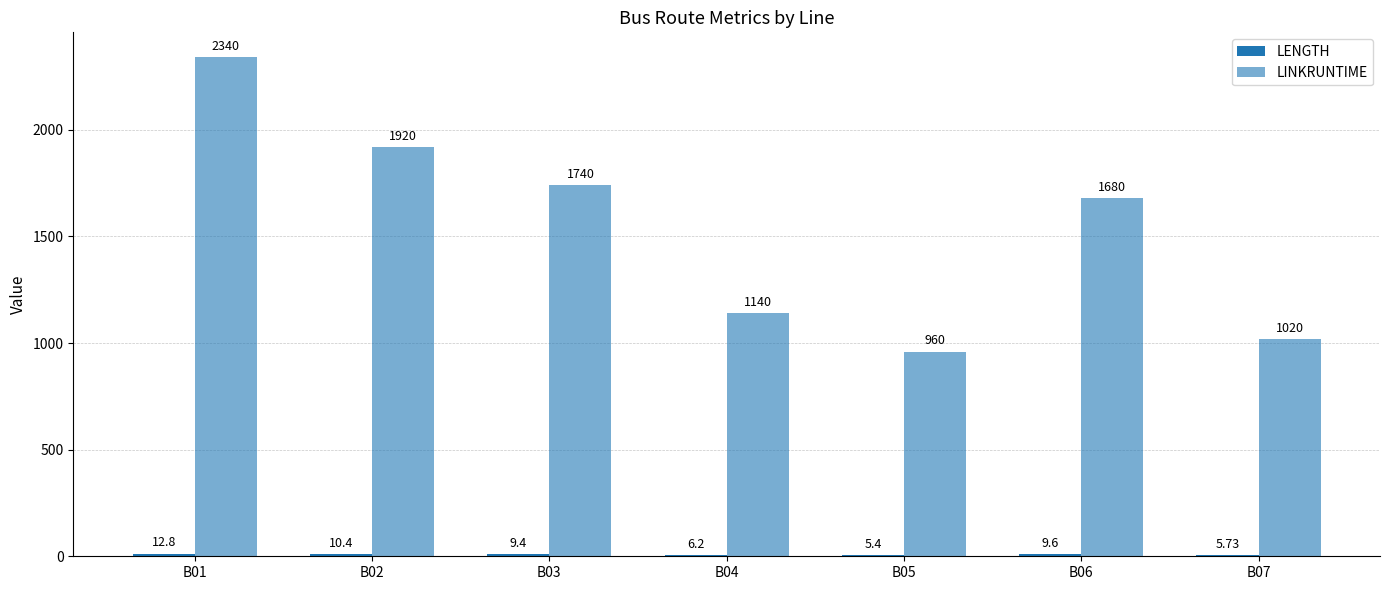

Reading left to right, extract all data points from this chart.

LENGTH: 12.8	10.4	9.4	6.2	5.4	9.6	5.7
LINKRUNTIME: 2340.0	1920.0	1740.0	1140.0	960.0	1680.0	1020.0